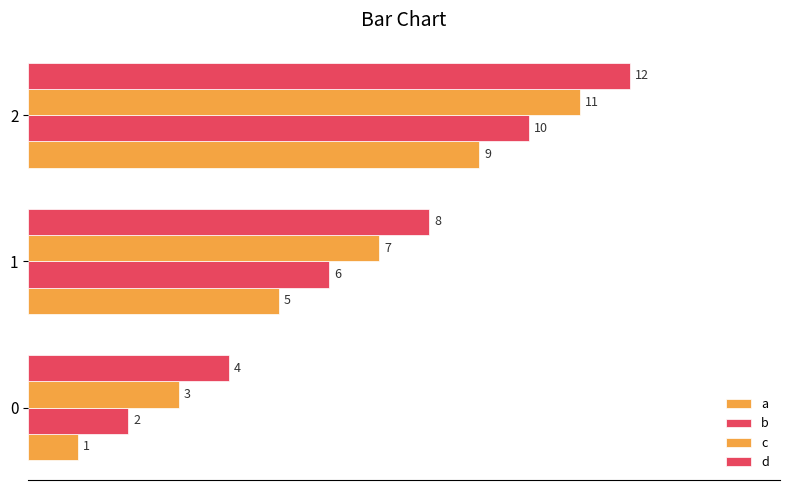

Reading left to right, list all the values displayed in this chart.

a: 1	5	9
b: 2	6	10
c: 3	7	11
d: 4	8	12